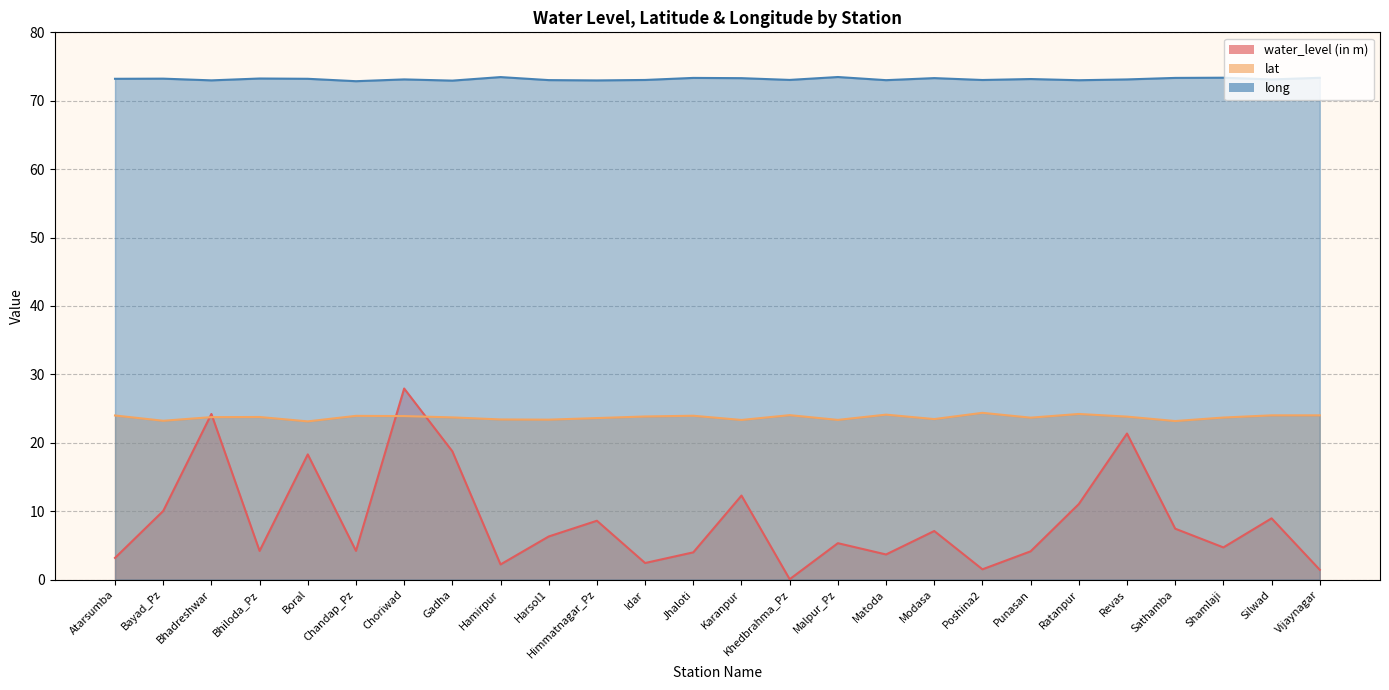

At Ratanpur, list the series in order from smallest to largest.

water_level (in m), lat, long